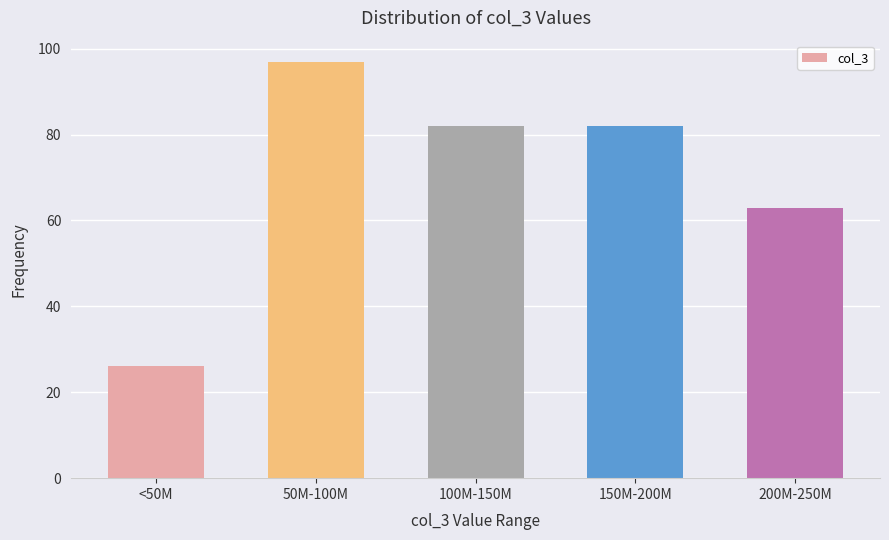

Reading left to right, list all the values displayed in this chart.

26	97	82	82	63